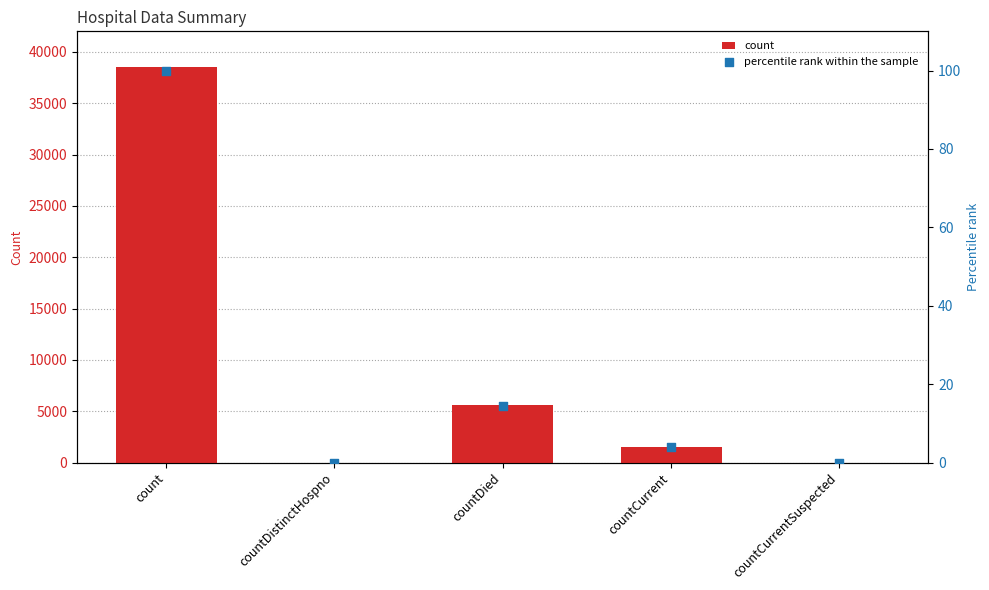

Which series has the largest total across all categories?

count